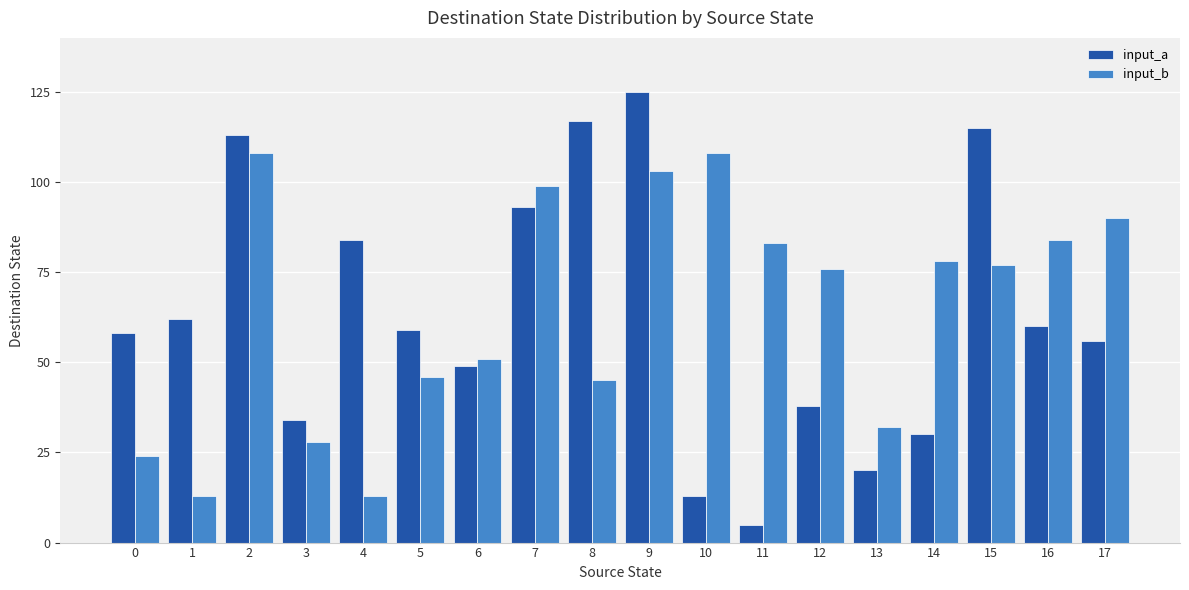

How many bars are there in total?

36